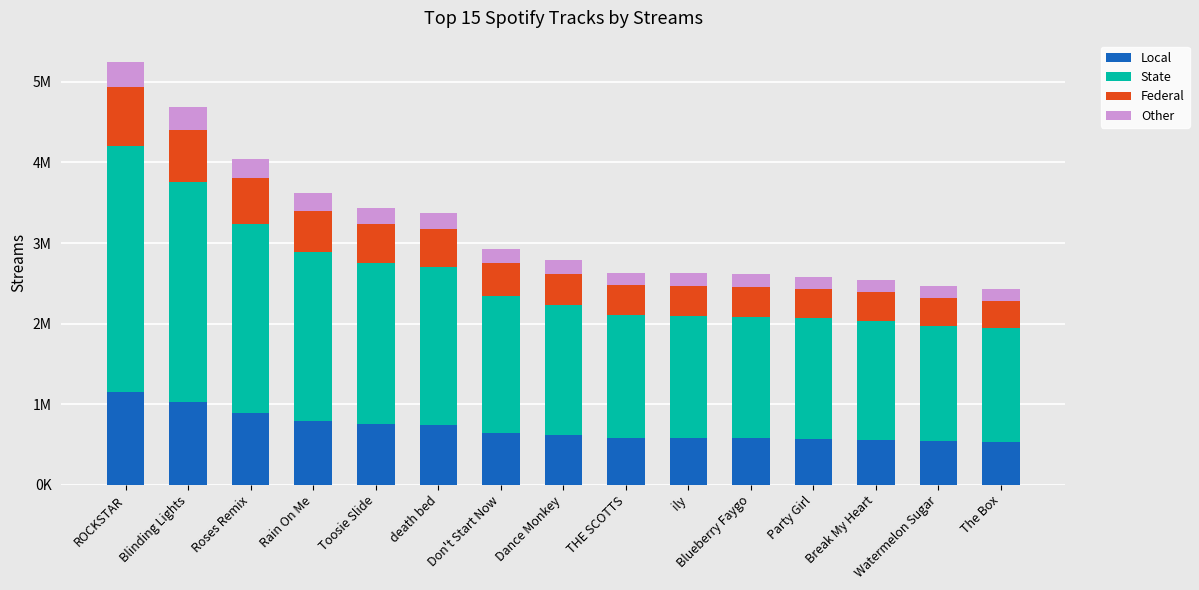

Are the bars horizontal?

No